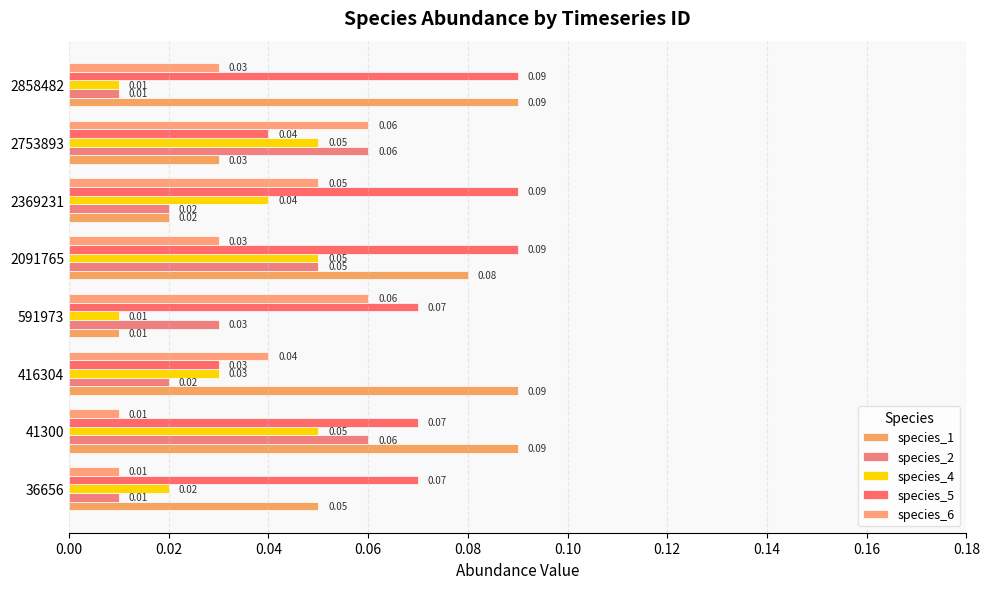

What is the value of the species_4 bar at the 7th from the left?

0.1